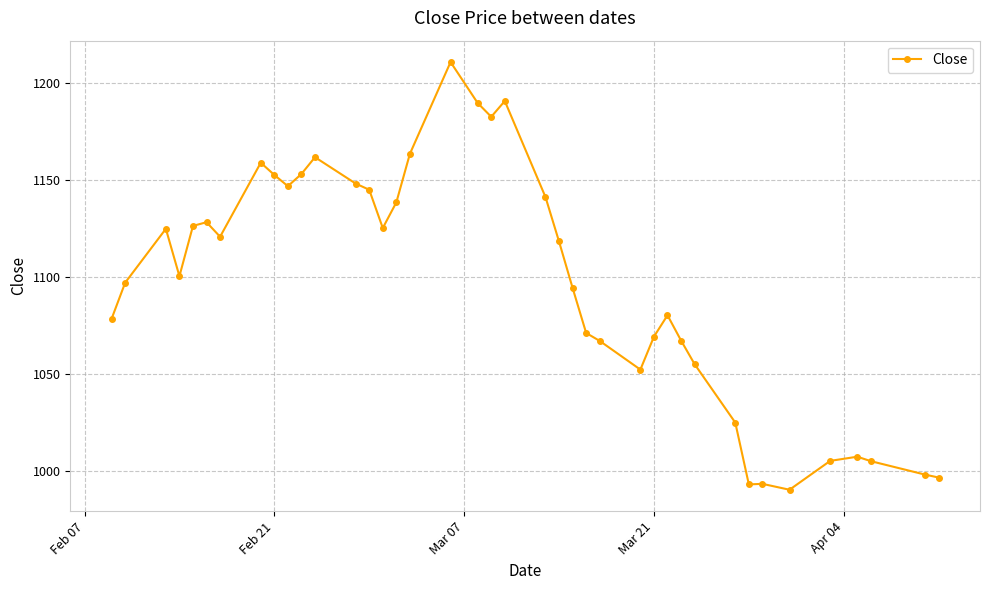

What is the average value?

1097.0